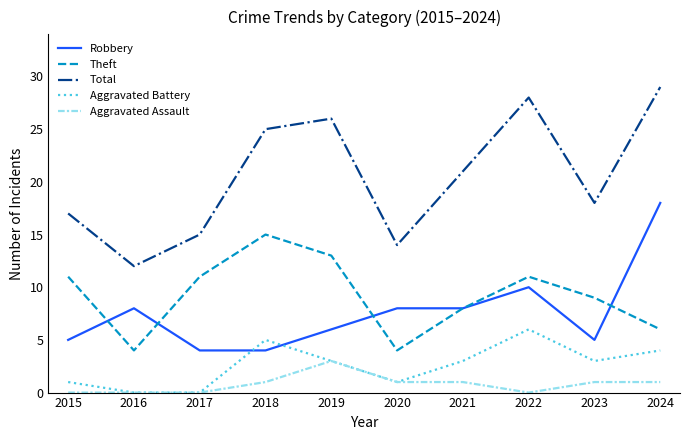

Reading left to right, transcribe all the data shown in this chart.

Robbery: 5	8	4	4	6	8	8	10	5	18
Theft: 11	4	11	15	13	4	8	11	9	6
Total: 17	12	15	25	26	14	21	28	18	29
Aggravated Battery: 1	0	0	5	3	1	3	6	3	4
Aggravated Assault: 0	0	0	1	3	1	1	0	1	1